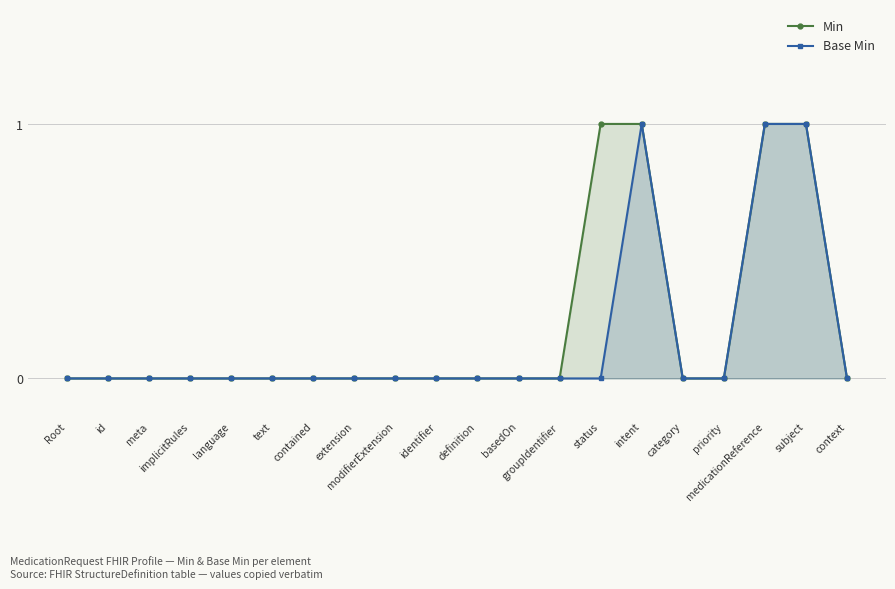

How many lines are shown in the chart?

2